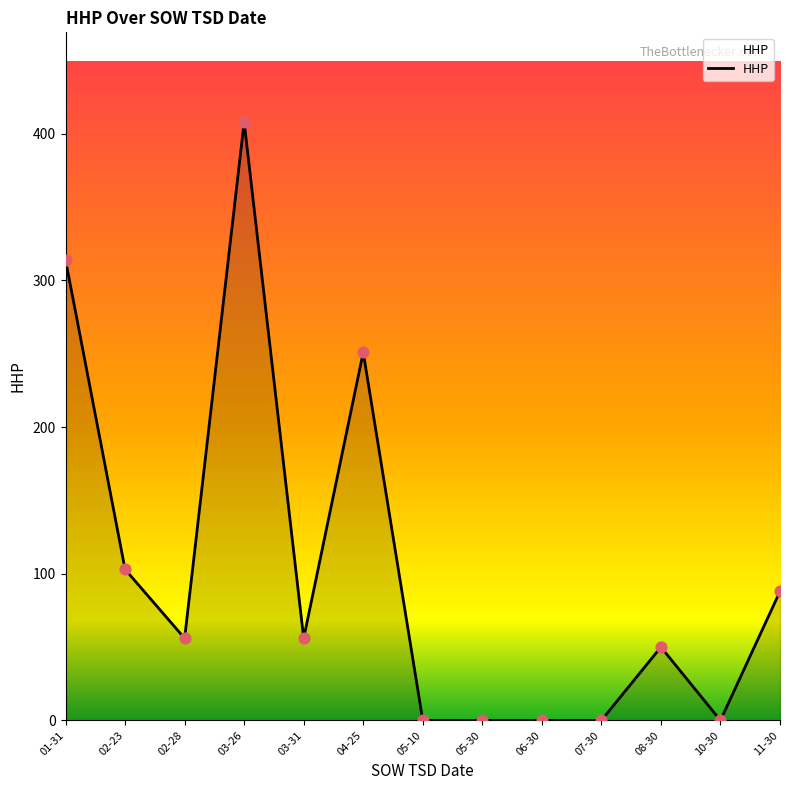

Between 04-25 and 02-23, which is larger?

04-25